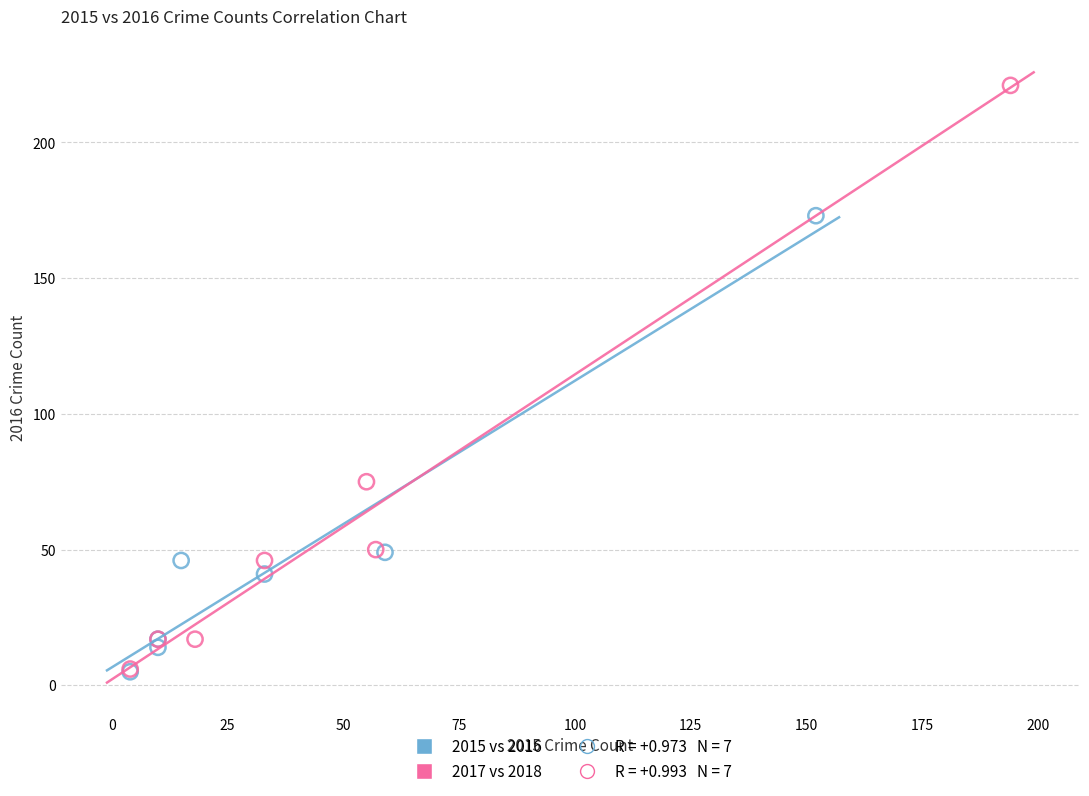

Which series has the largest Y range (max minus min)?

2017 vs 2018